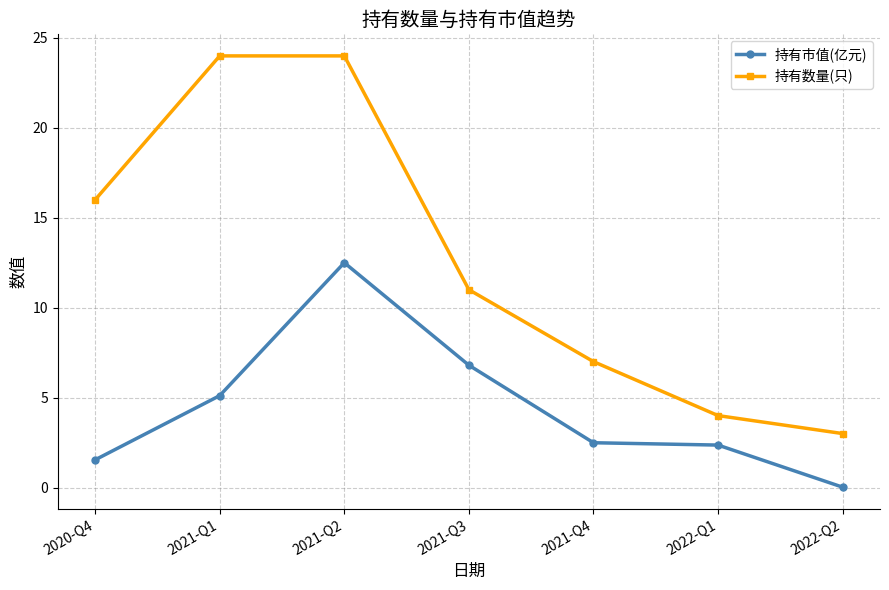

What are all the series names shown in the legend?

持有市值(亿元), 持有数量(只)